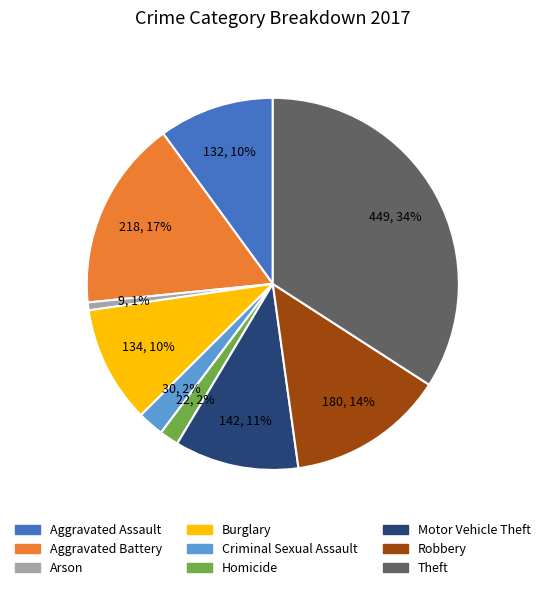

Is there a majority slice in this chart?

No